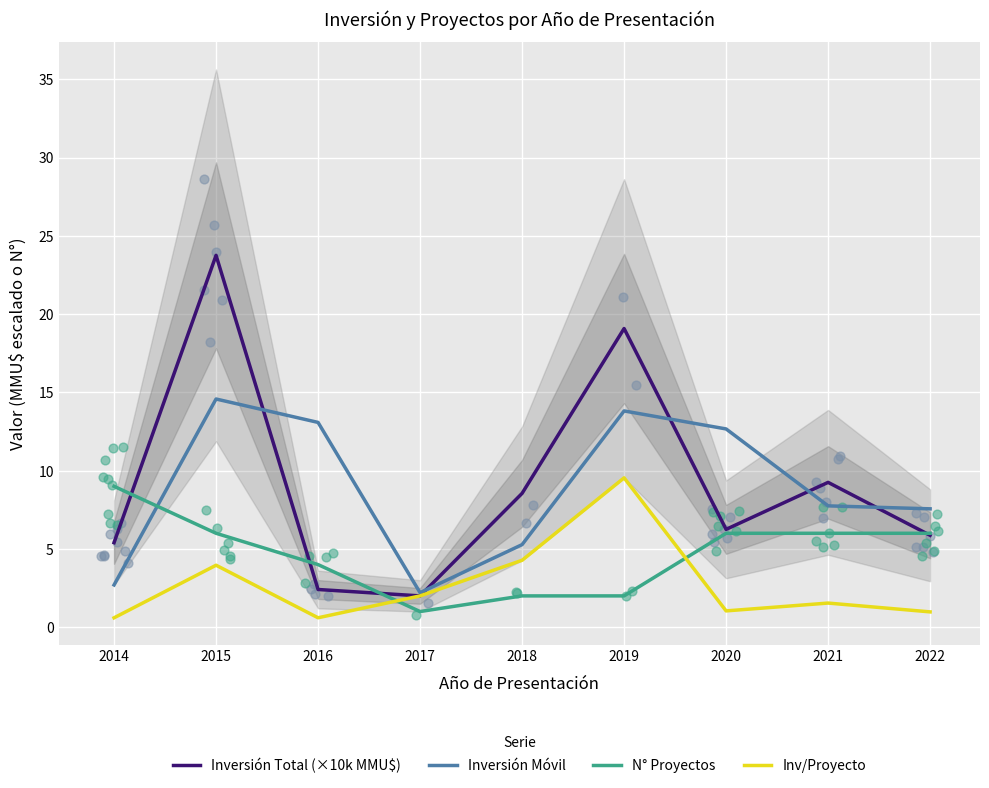

What is the total value across all series at 2020?

26.0